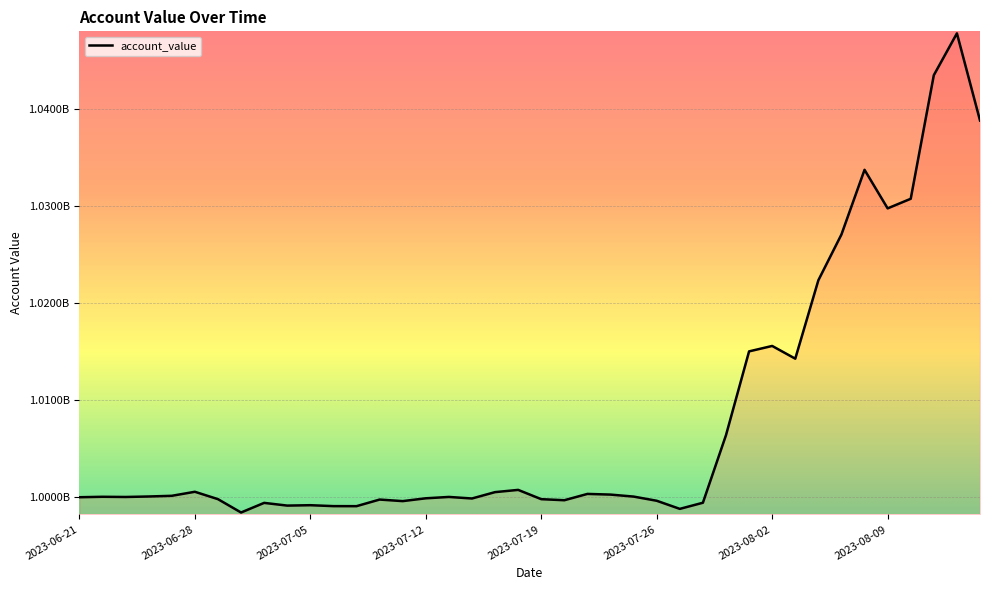

What is the difference between the second highest and minimum values?

45040595